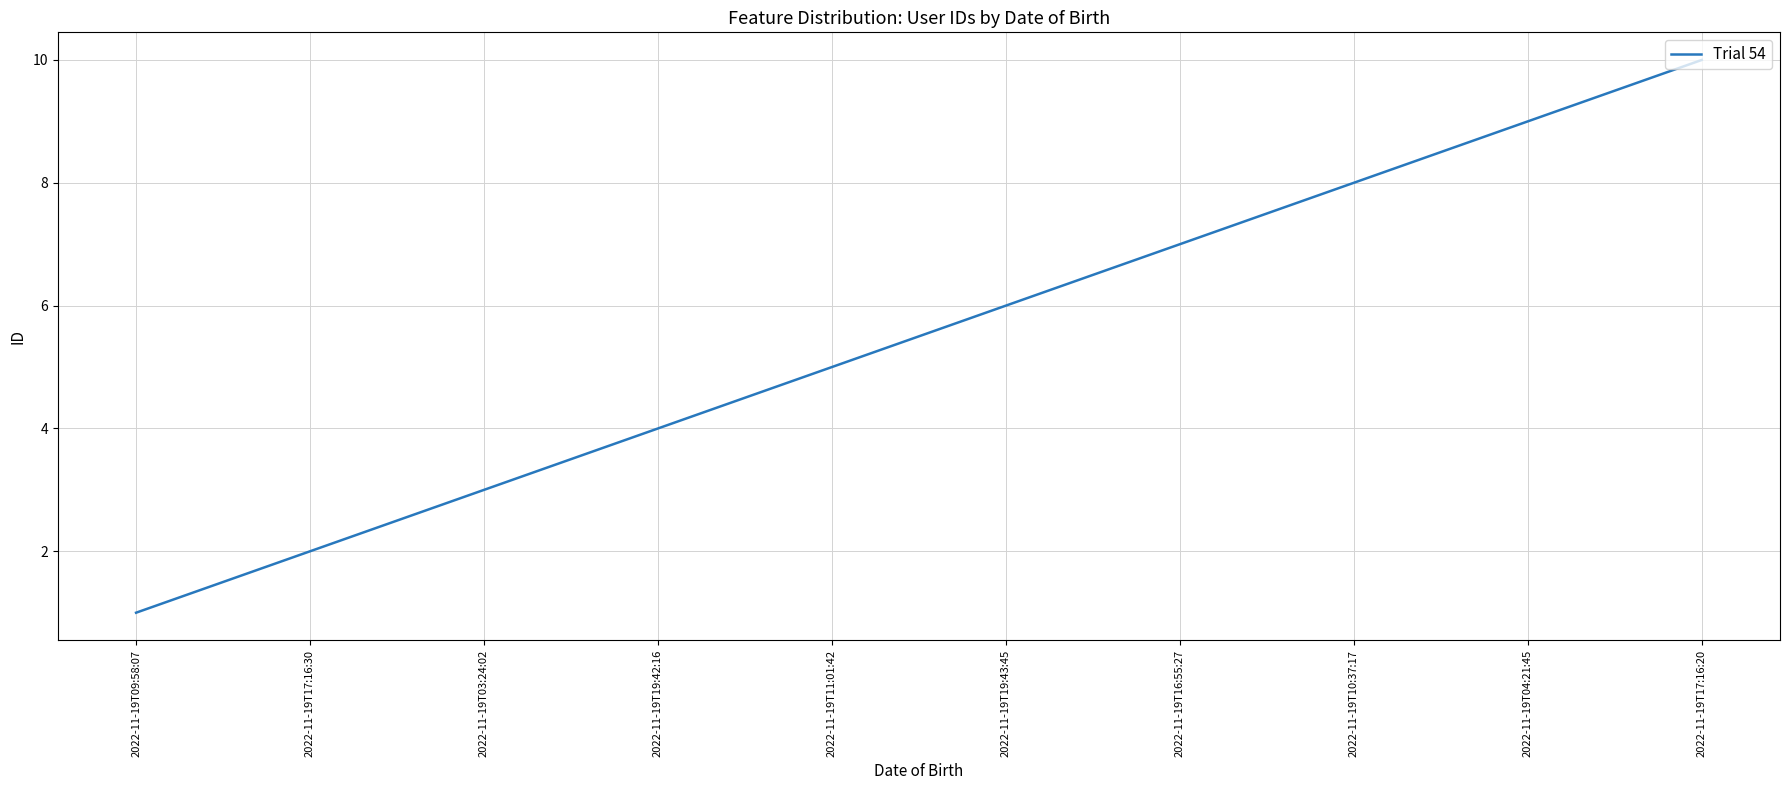

What position from the right is 2022-11-19T19:42:16?

7